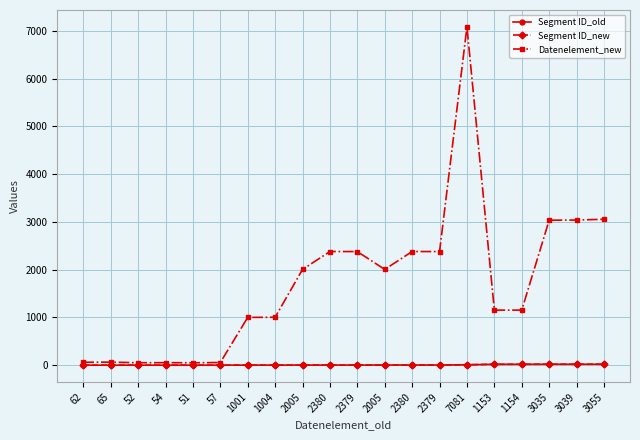

Which series changed the most between 52 and 57?

Datenelement_new